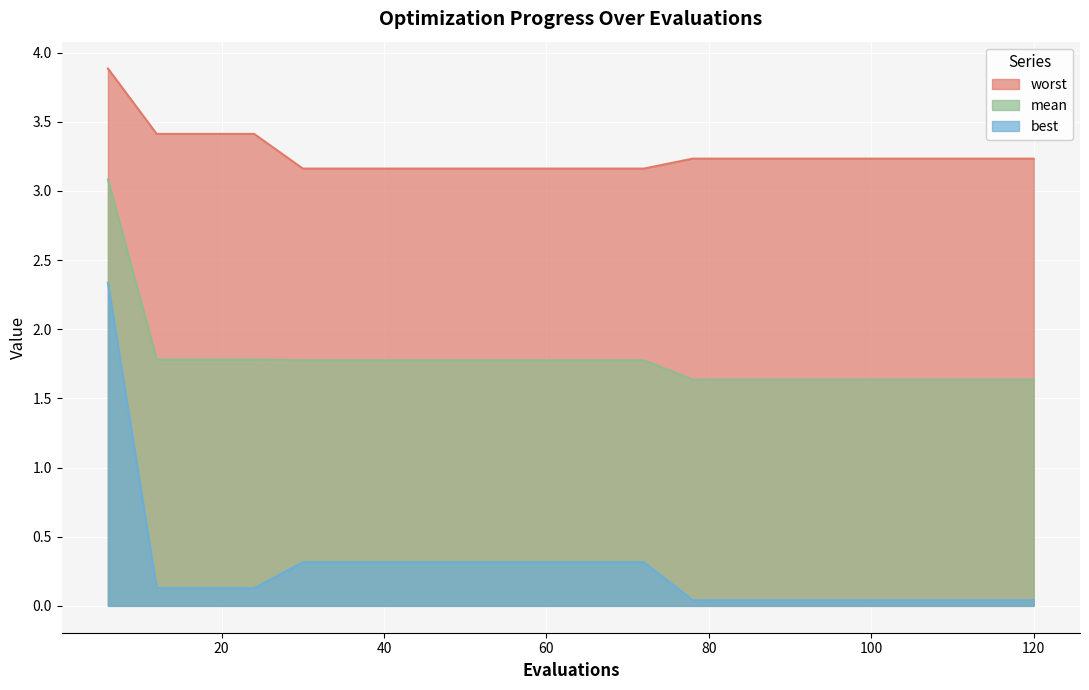

How many lines are shown in the chart?

3